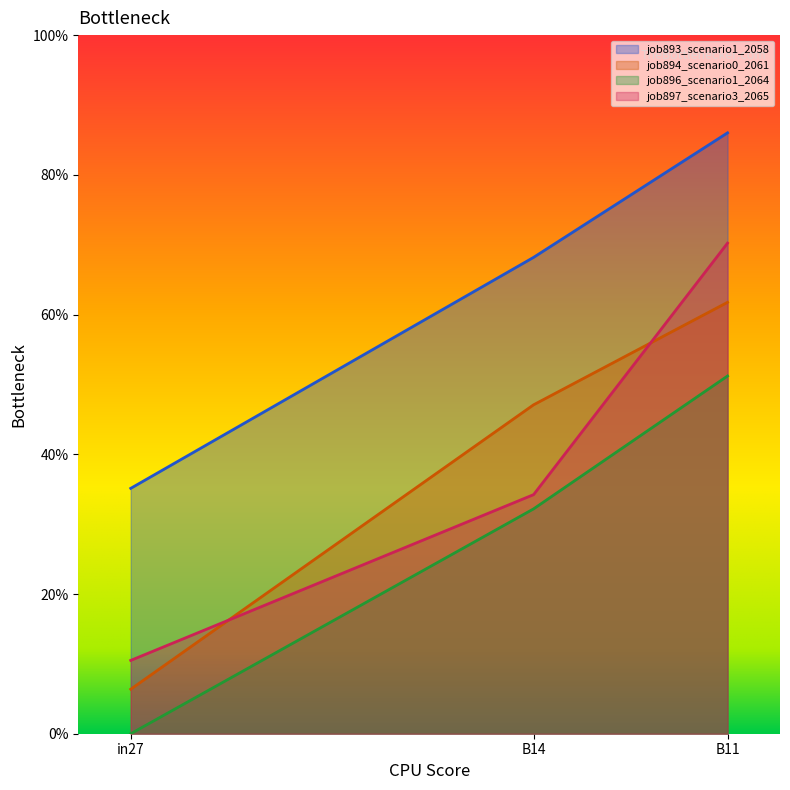

How many data points in job896_scenario1_2064 are above 0?

2